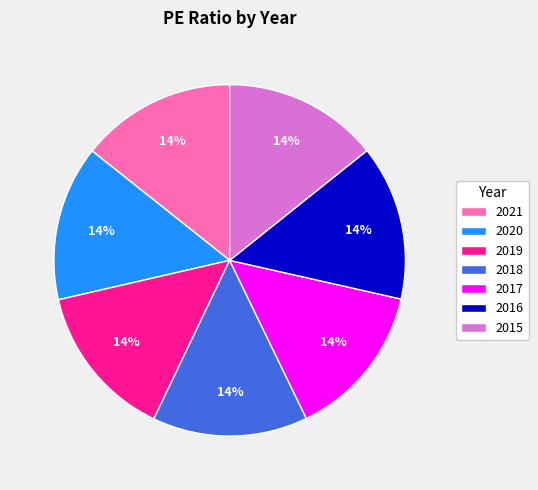

Does 2016 represent more than half of the total?

No